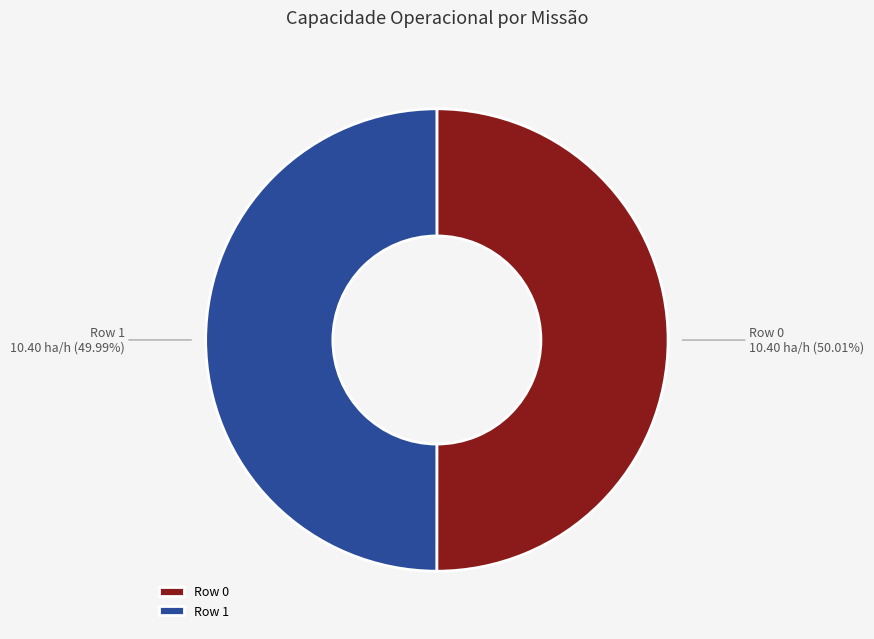

Is there any slice that represents more than half of the pie?

Yes